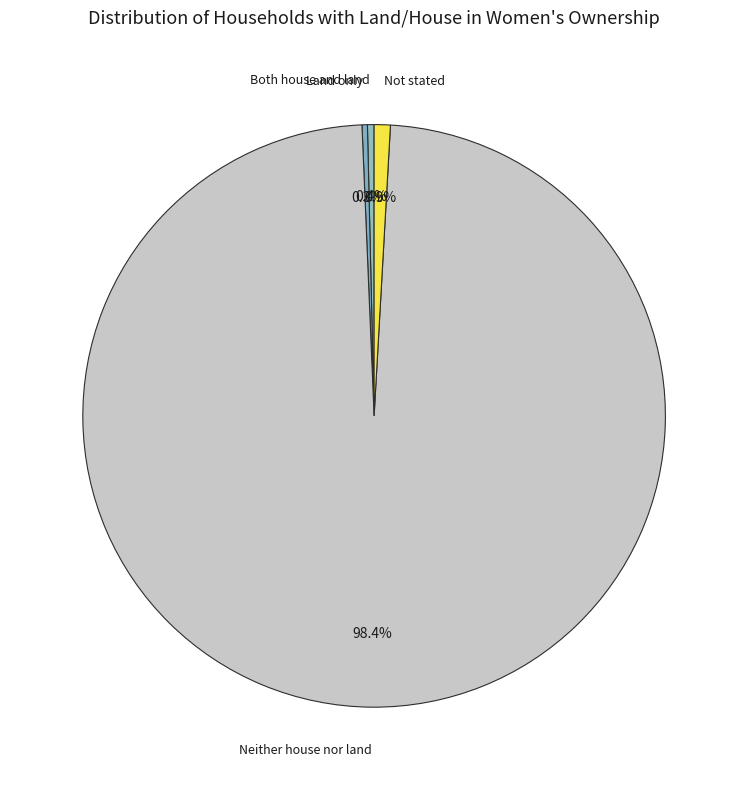

To the nearest percent, what is the average slice percentage?

25%